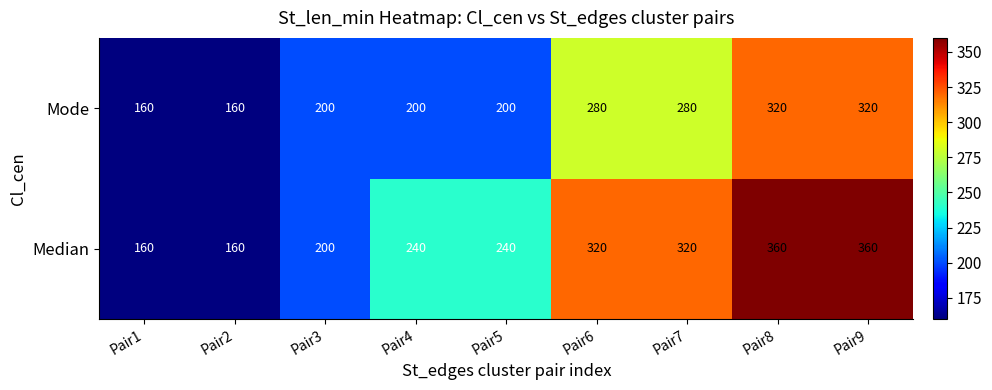

What is the smallest value displayed?

160